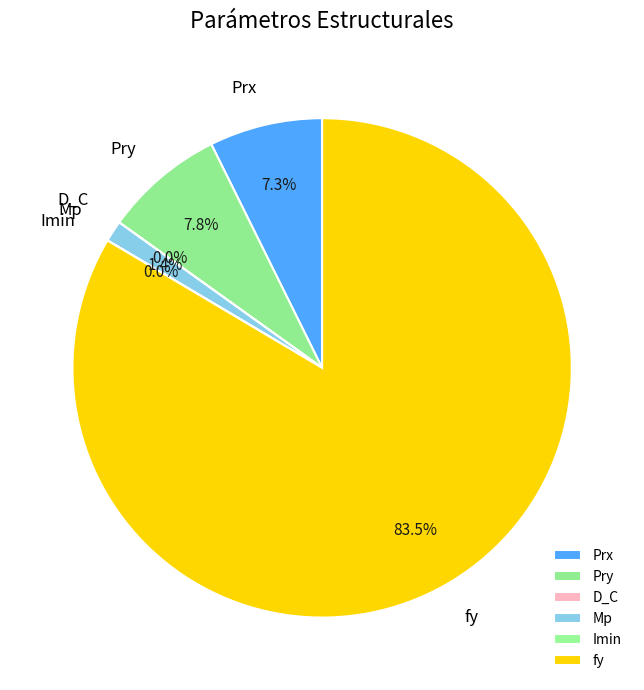

Which category has the biggest portion of the pie?

fy